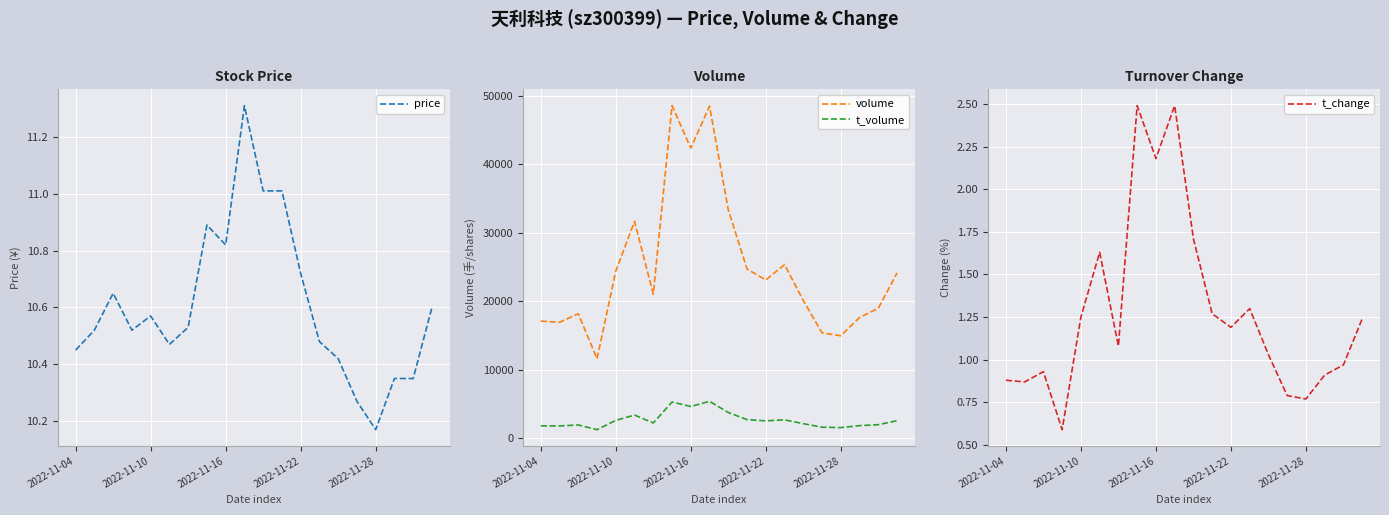

True or false: t_volume and volume cross at least once.

False